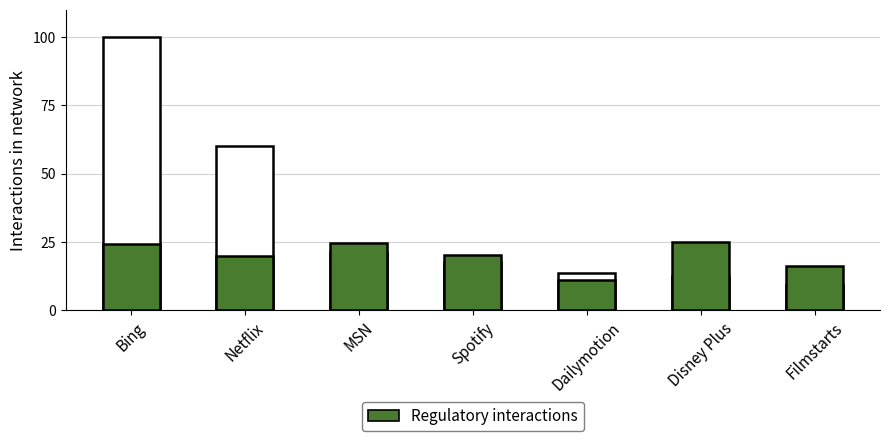

Which label corresponds to the largest value in the chart?

Bing